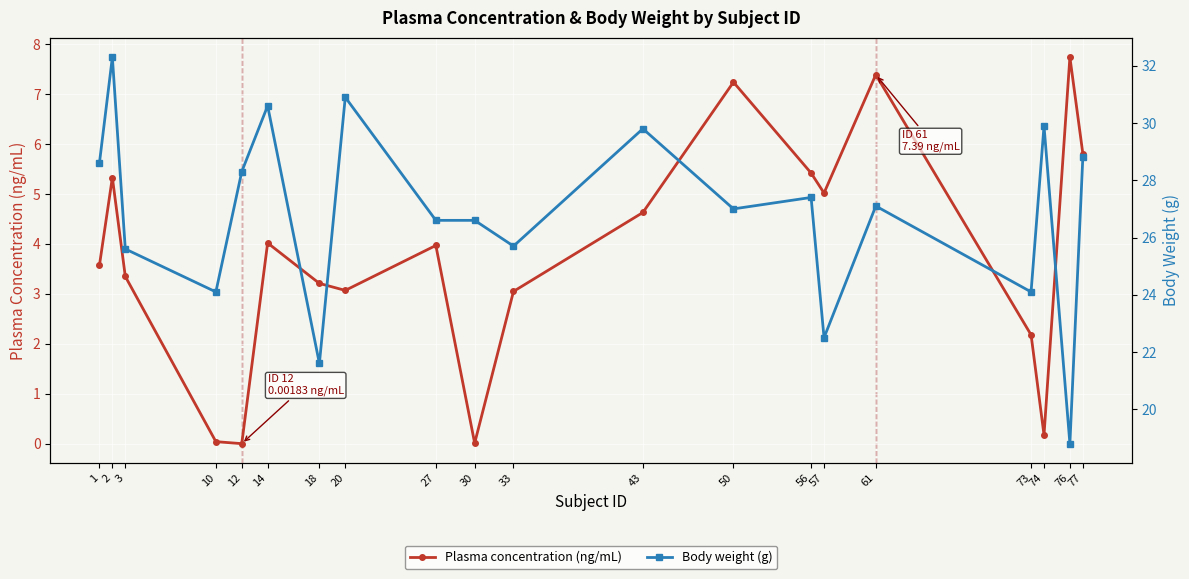

Reading left to right, transcribe all the data shown in this chart.

Plasma concentration (ng/mL): 3.6	5.3	3.4	0.0	0.0	4.0	3.2	3.1	4.0	0.0	3.0	4.6	7.2	5.4	5.0	7.4	2.2	0.2	7.7	5.8
Body weight (g): 28.6	32.3	25.6	24.1	28.3	30.6	21.6	30.9	26.6	26.6	25.7	29.8	27.0	27.4	22.5	27.1	24.1	29.9	18.8	28.8